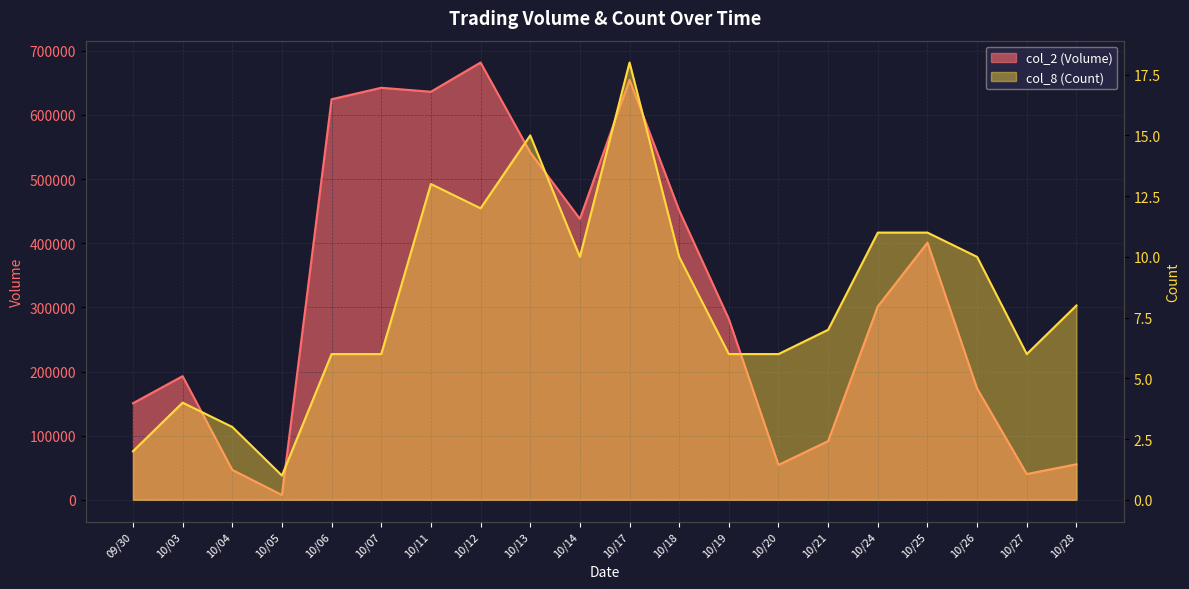

What is the label of the 10th point from the right?

10/17